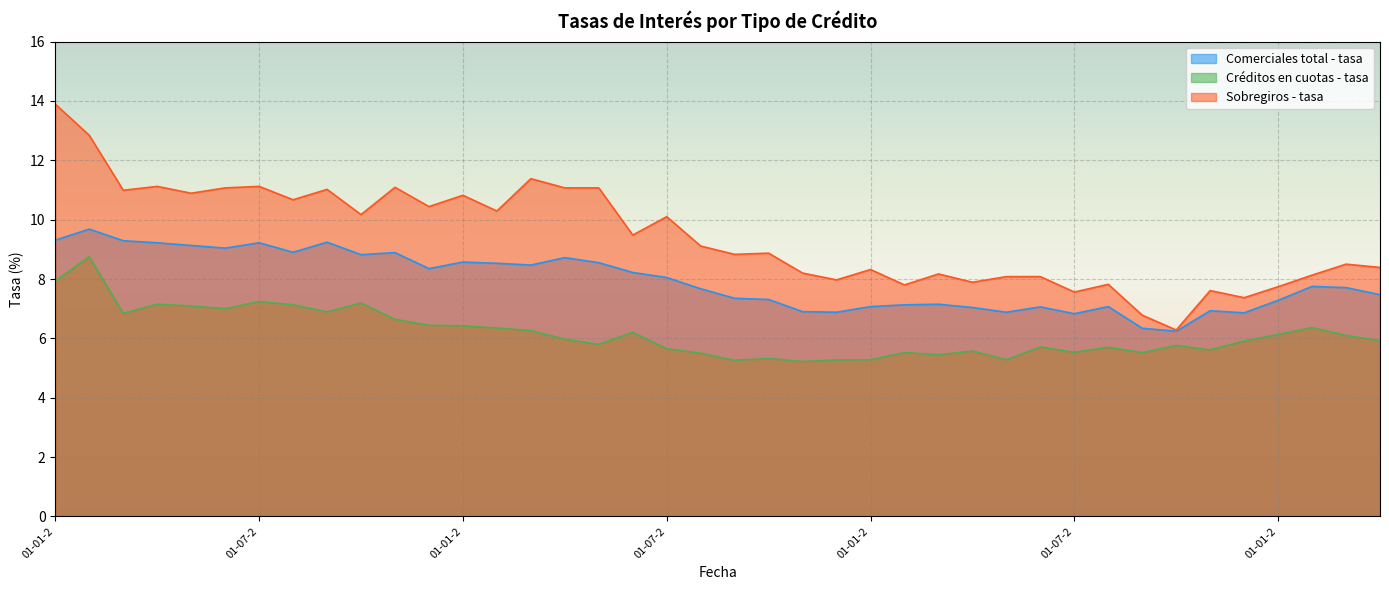

Between 01-06-2013 and 01-09-2014, which series saw the biggest shift?

Sobregiros - tasa